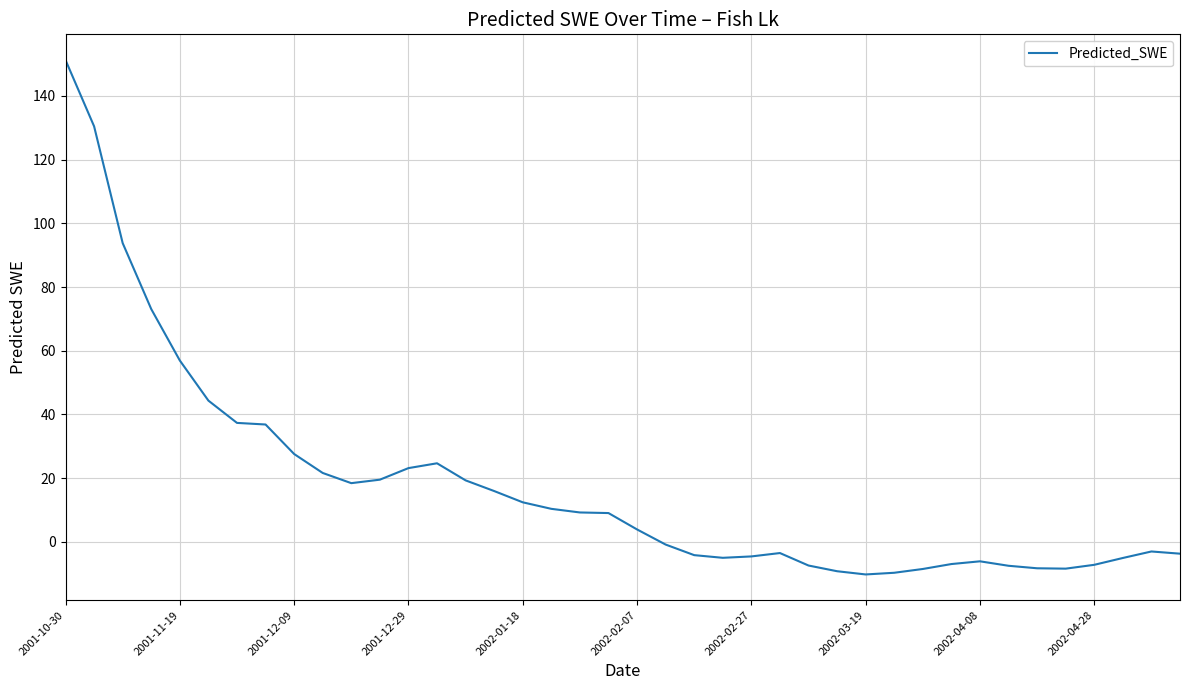

What is the greatest value displayed?

151.3